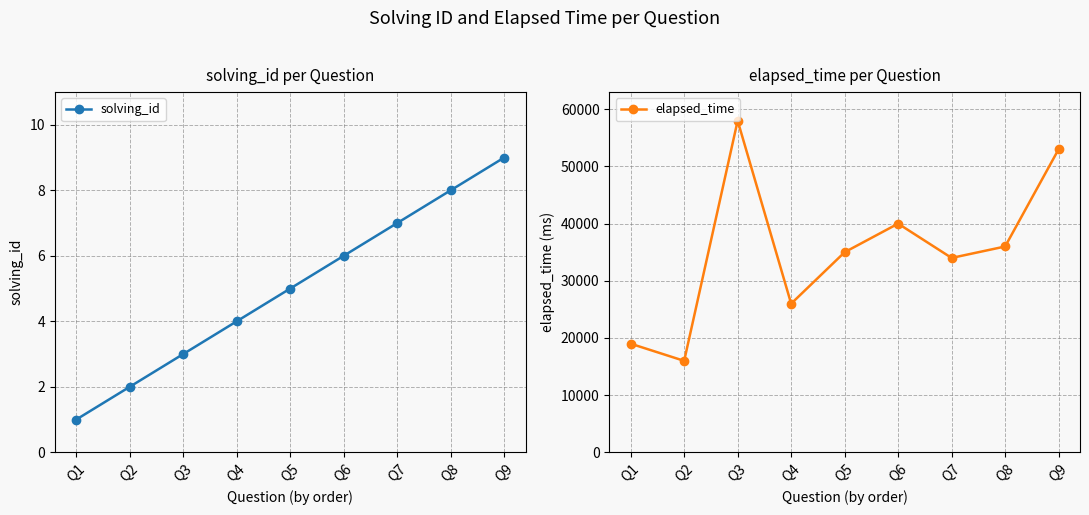

True or false: elapsed_time and solving_id intersect in this chart.

False